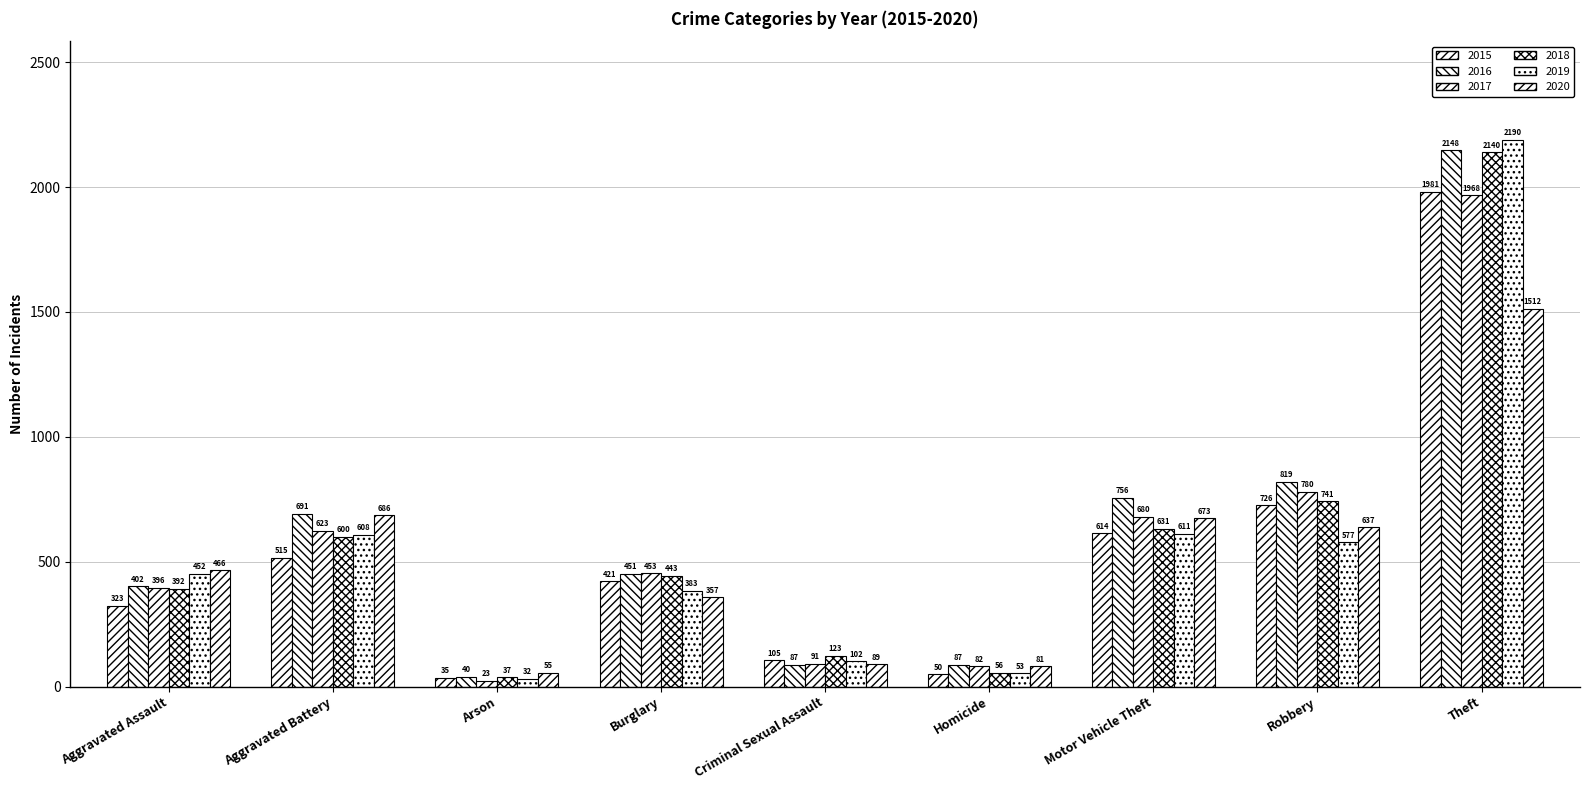

Is it true that 2019 equals 32 at Arson?

True